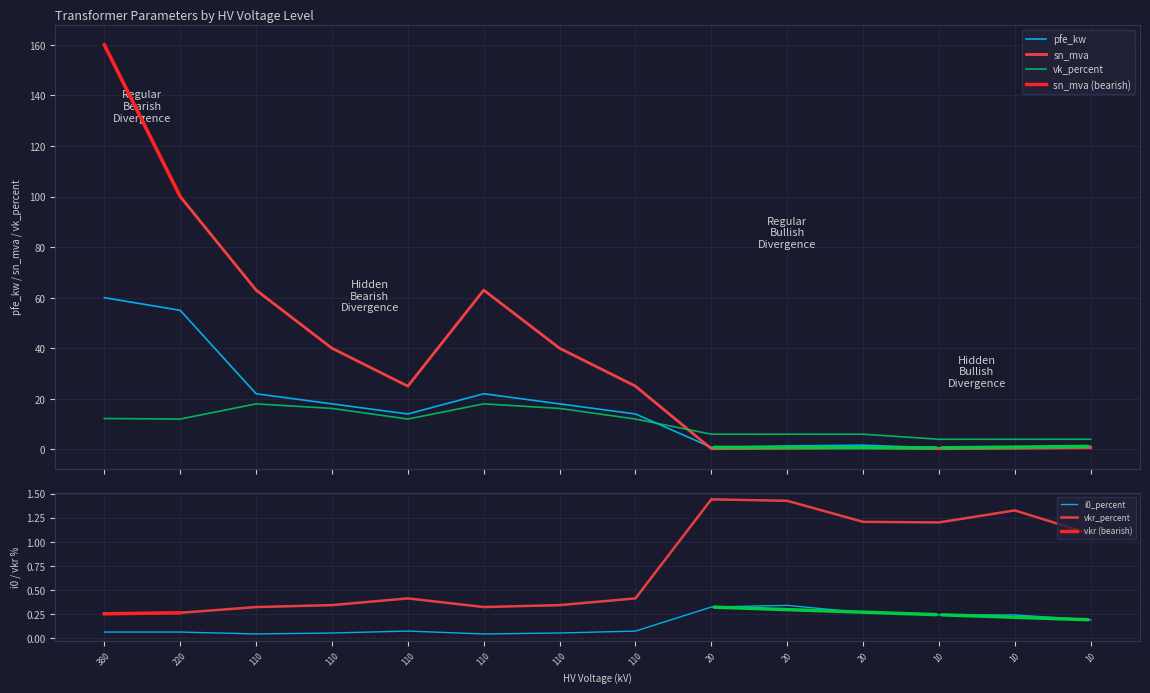

True or false: vk_percent and sn_mva intersect in this chart.

True